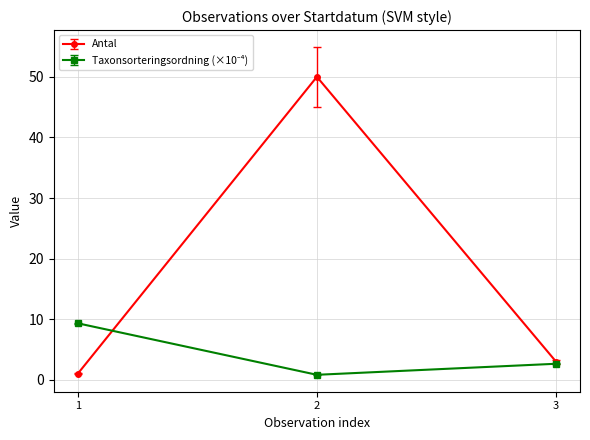

Which series has the largest total across all categories?

Antal